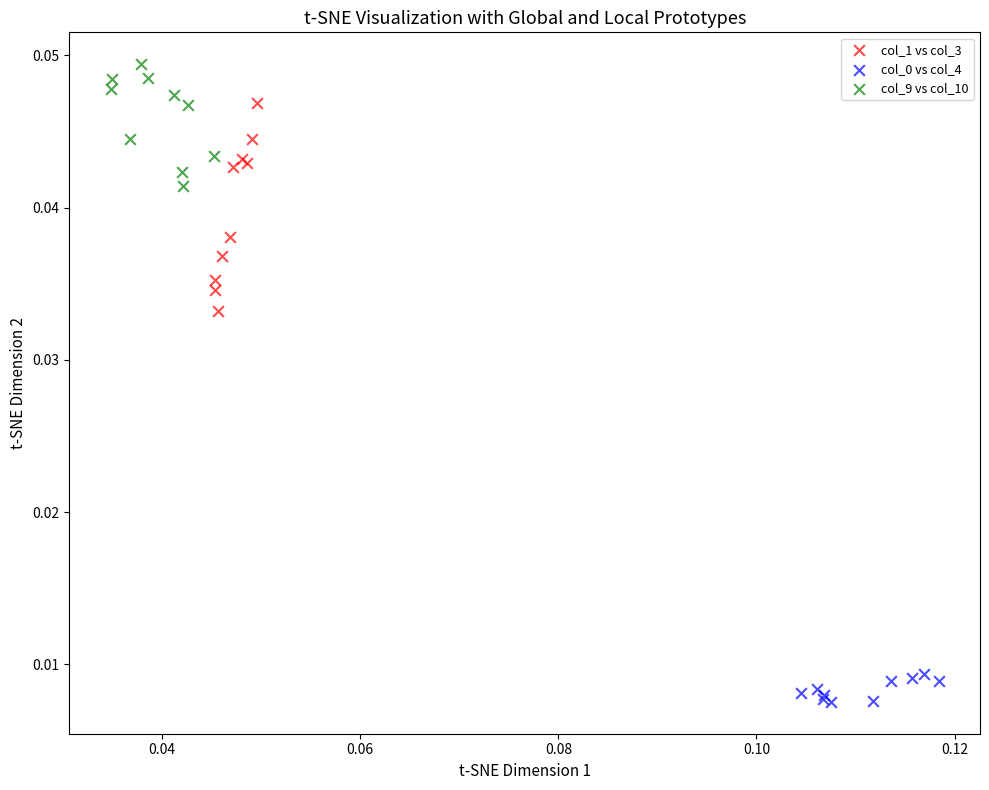

Which series reaches the maximum Y coordinate?

col_9 vs col_10